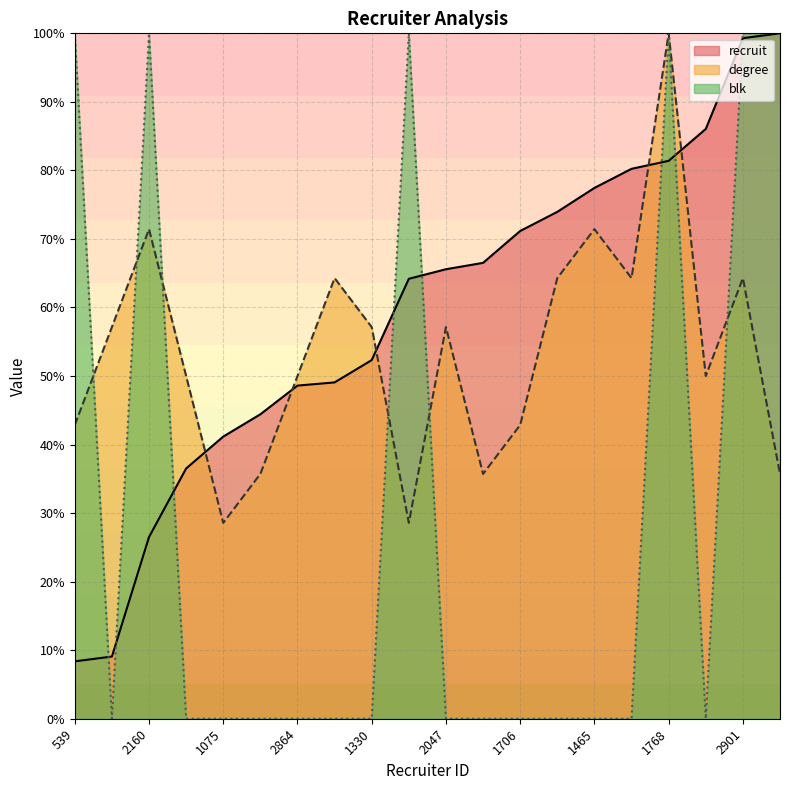

True or false: blk has more than 2 points higher than both neighbors.

True